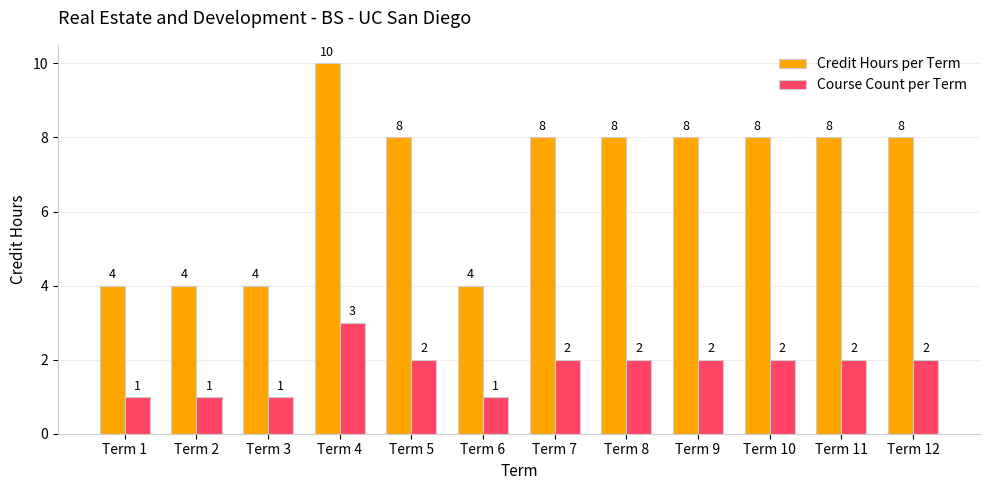

What is the spread (max minus min) of values at Term 11?

6